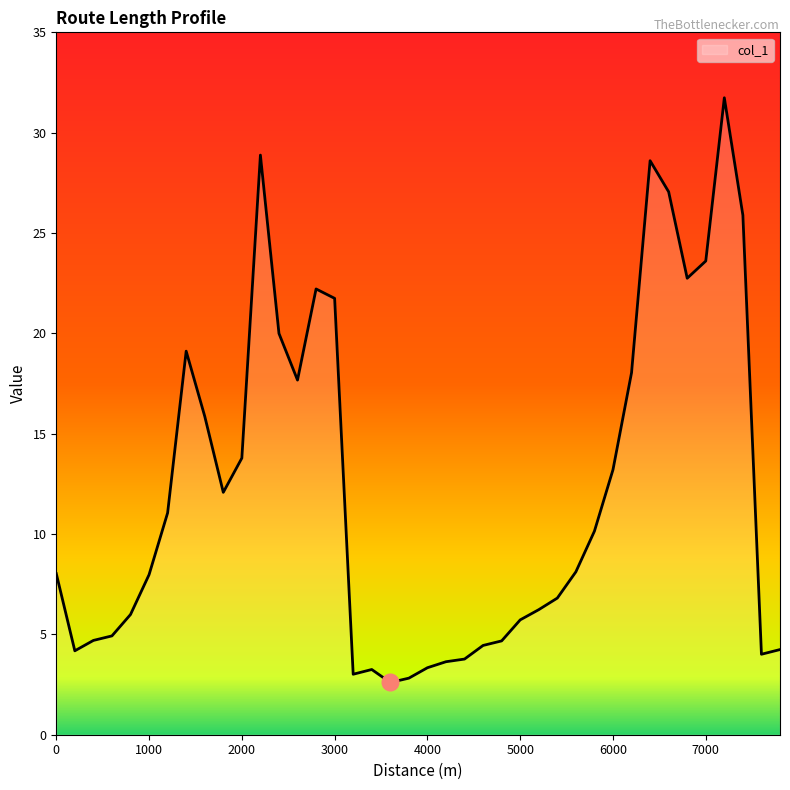

What is the maximum value shown in the chart?

31.7